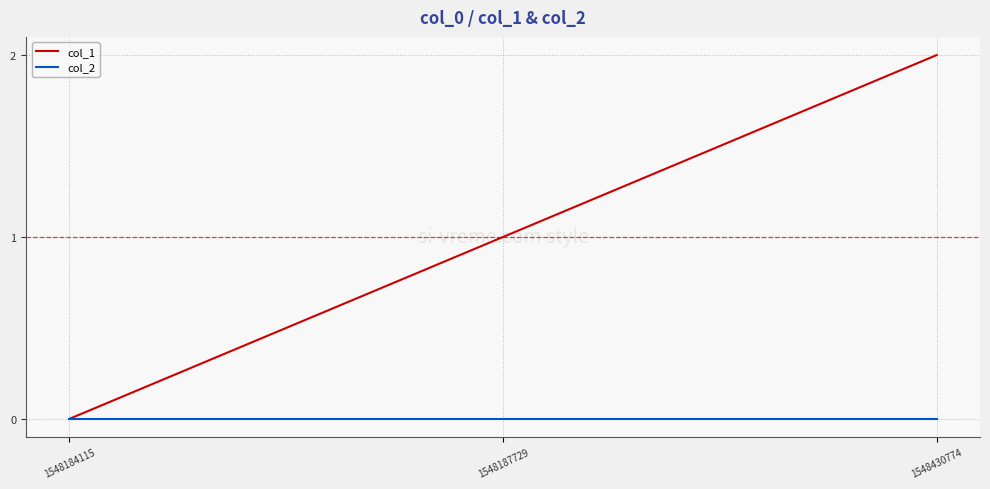

At which label is col_1 closest to 1?

1548187729